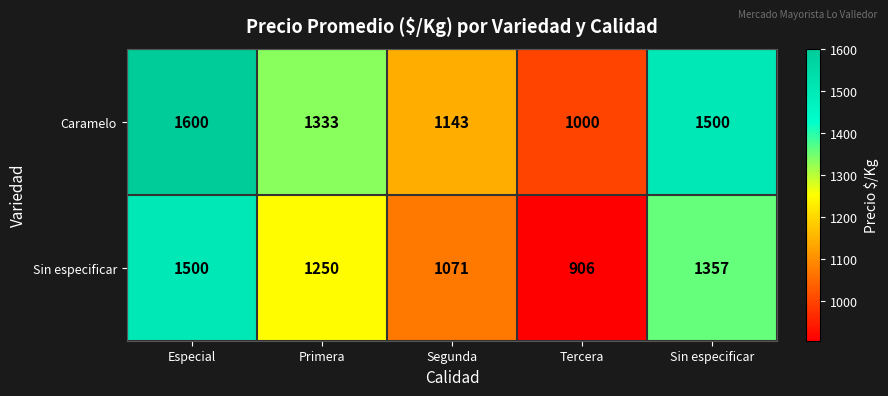

Between Primera and Sin especificar, which series saw the biggest shift?

Caramelo